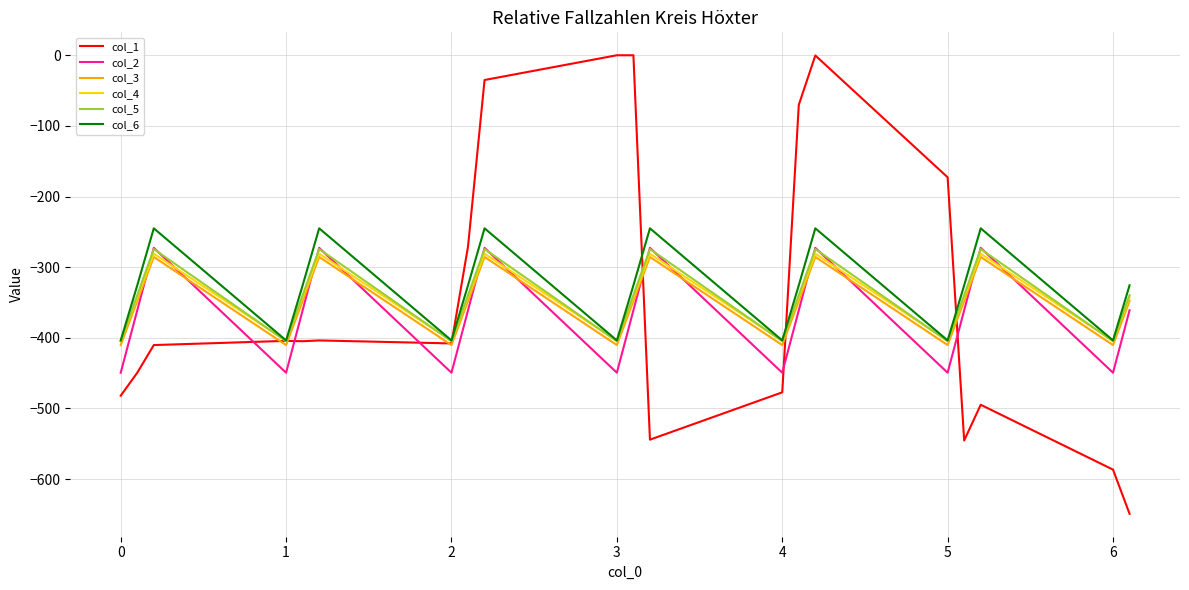

True or false: col_2 and col_4 cross at least once.

True